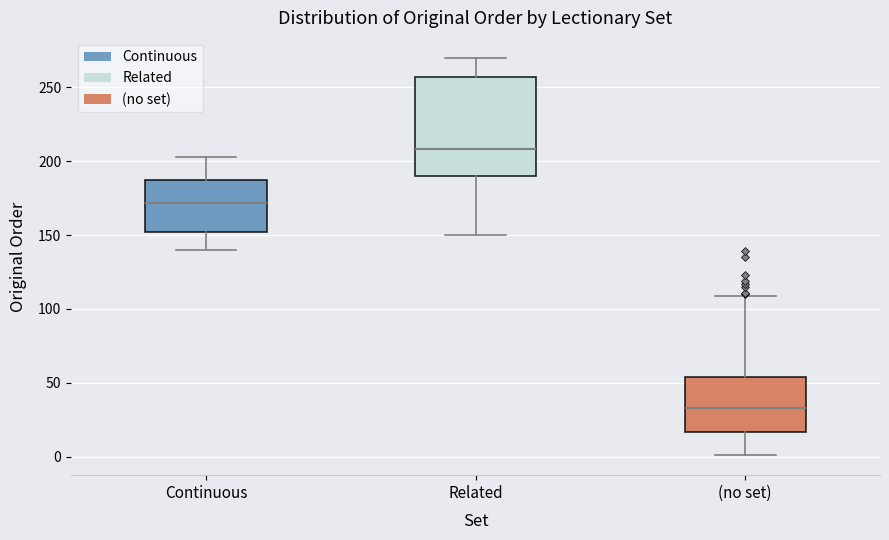

Which box is the tallest, from its lower edge to its upper edge?

Related